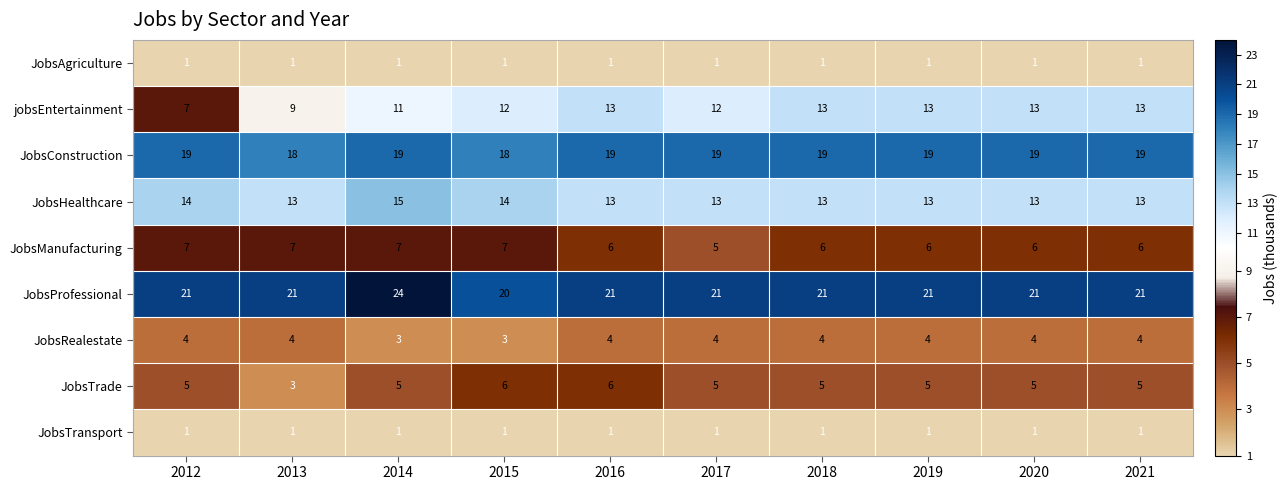

Which series changed the most between 2012 and 2017?

jobsEntertainment